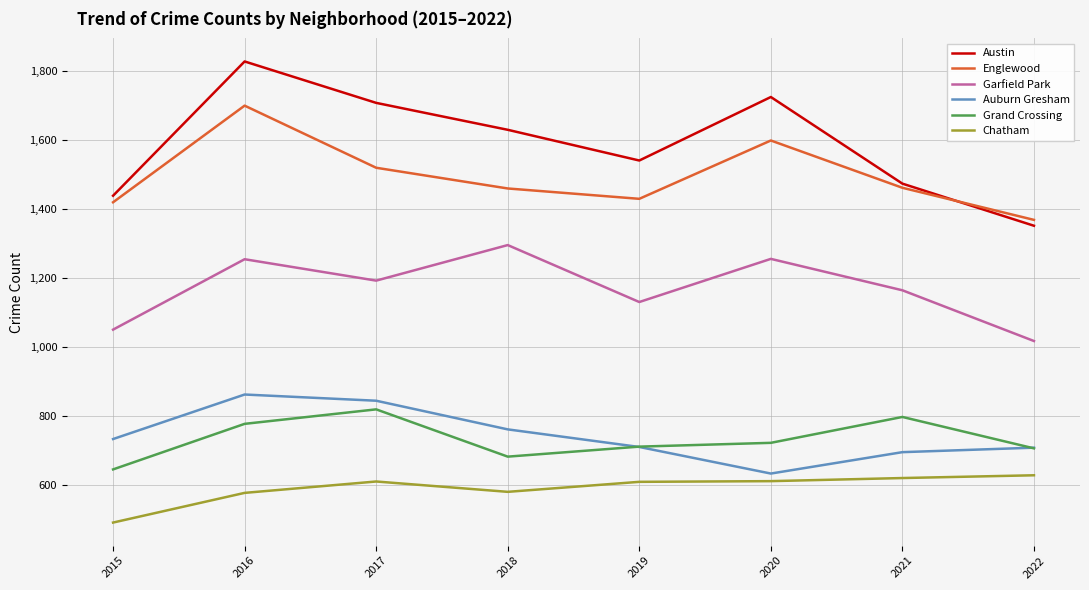

What is the difference between the Auburn Gresham values at 2018 and 2016?

101